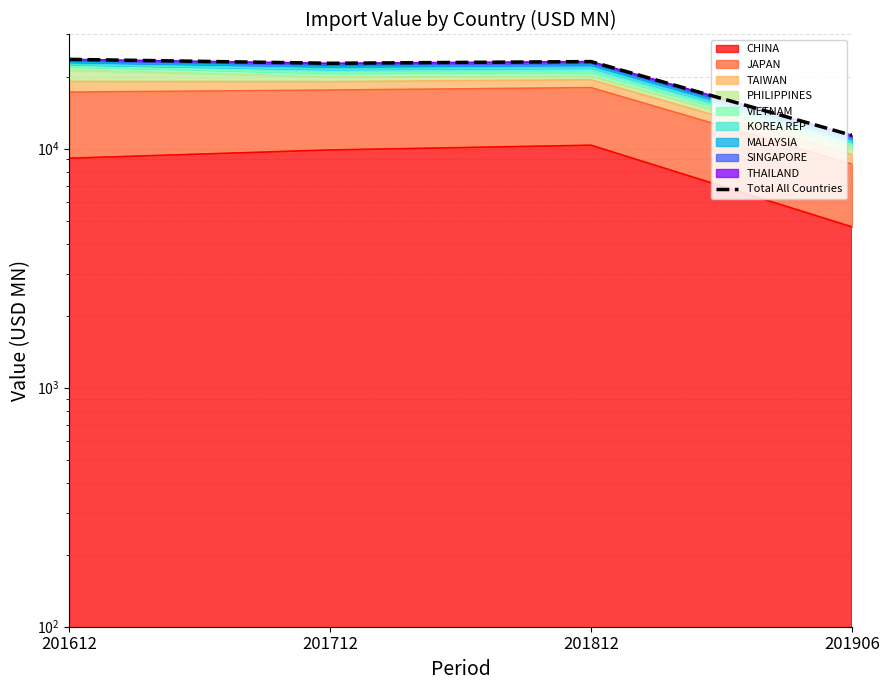

At which category does the chart reach its peak across all series?

201612